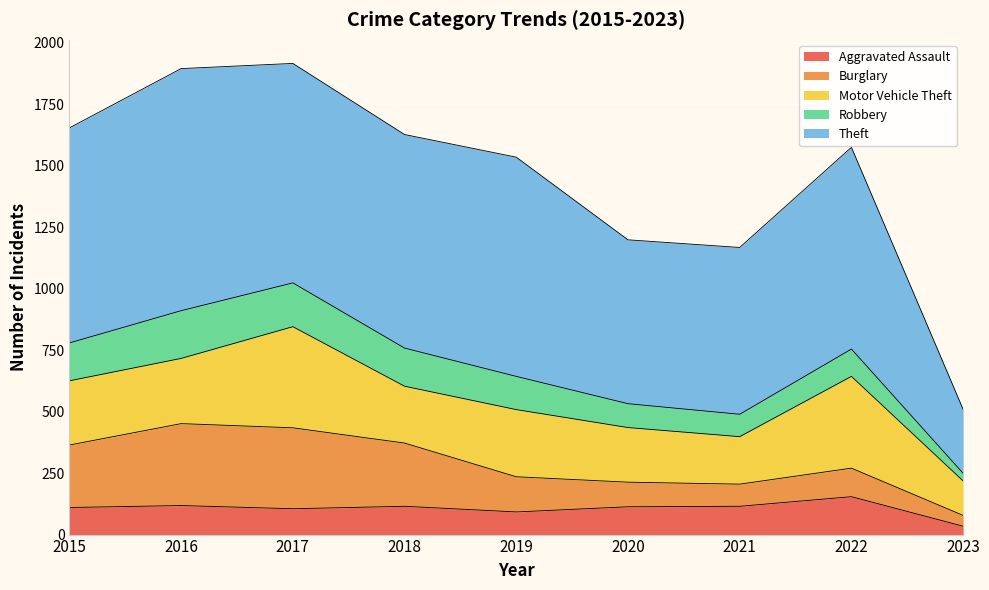

Reading left to right, transcribe all the data shown in this chart.

Aggravated Assault: 2015=110	2016=118	2017=105	2018=115	2019=92	2020=113	2021=115	2022=154	2023=34
Burglary: 2015=254	2016=333	2017=329	2018=257	2019=143	2020=100	2021=90	2022=116	2023=44
Motor Vehicle Theft: 2015=261	2016=265	2017=411	2018=231	2019=273	2020=222	2021=193	2022=373	2023=140
Robbery: 2015=154	2016=194	2017=178	2018=155	2019=135	2020=97	2021=91	2022=111	2023=31
Theft: 2015=874	2016=984	2017=892	2018=868	2019=891	2020=666	2021=678	2022=820	2023=260